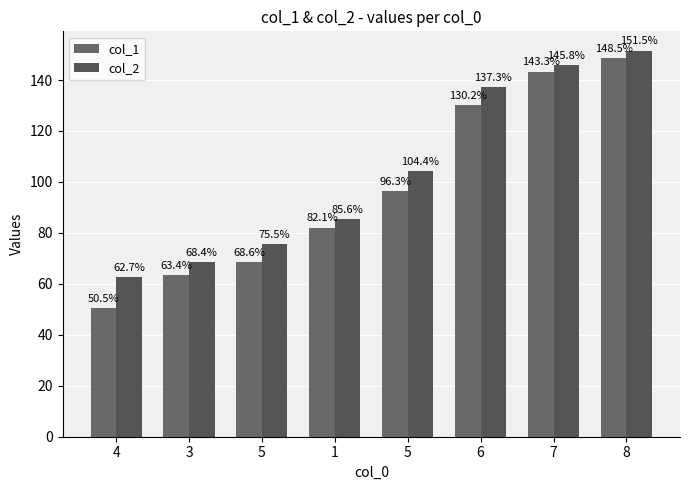

Reading left to right, transcribe all the data shown in this chart.

col_1: 4=50.5	3=63.4	5=68.6	1=82.1	5=96.3	6=130.2	7=143.3	8=148.5
col_2: 4=62.7	3=68.4	5=75.5	1=85.6	5=104.4	6=137.3	7=145.8	8=151.5